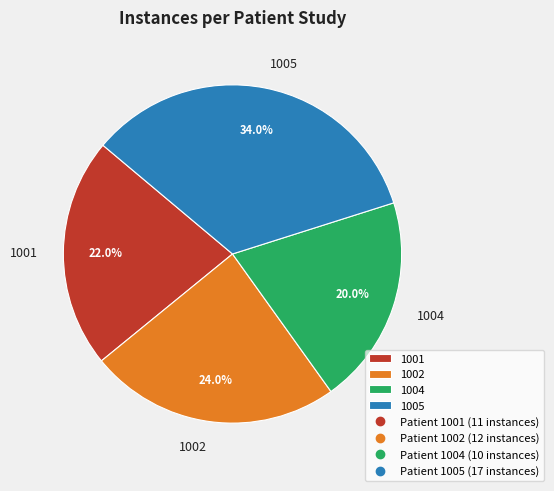

To the nearest percent, what is the combined percentage of 1001 and 1002?

46%